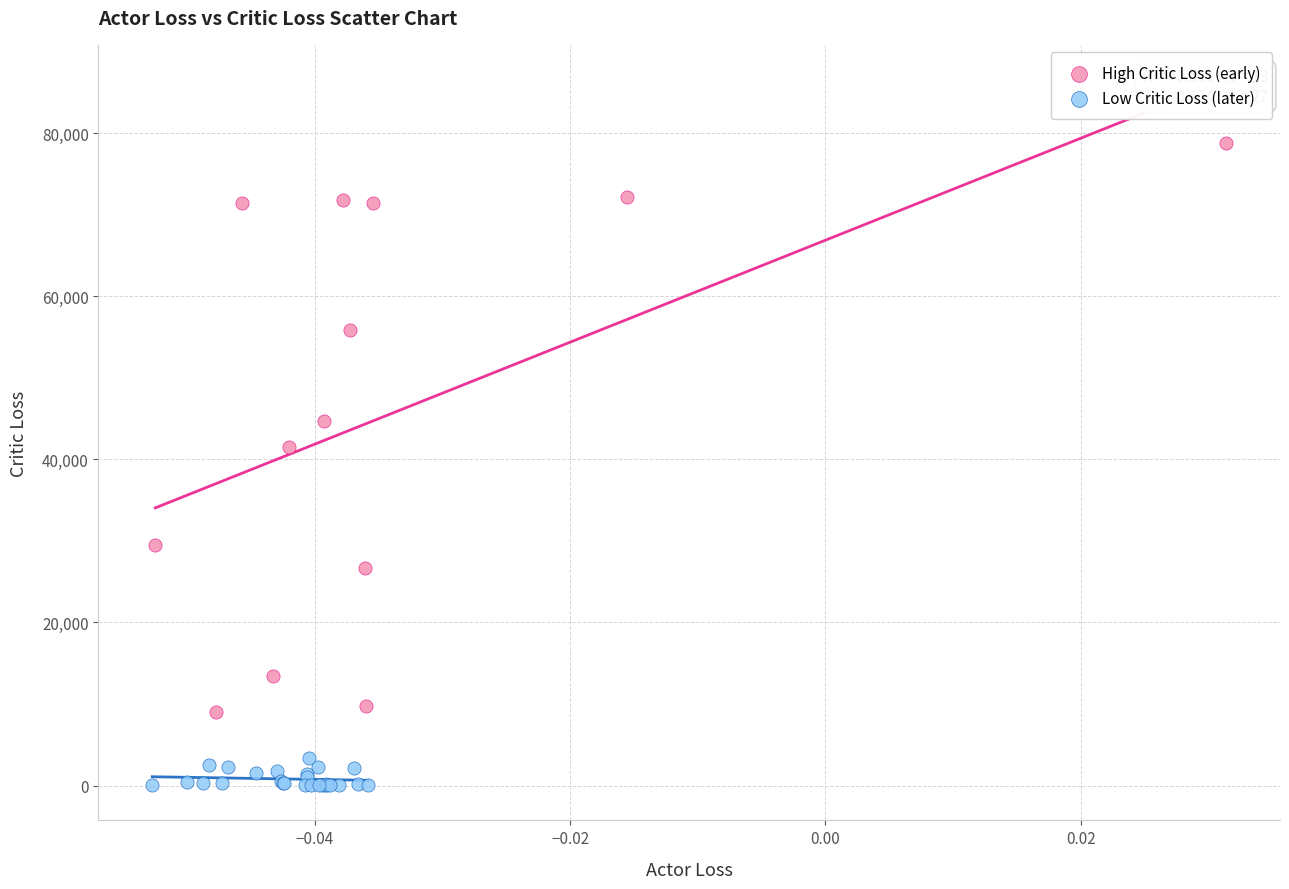

Which series reaches the minimum Y coordinate?

Low Critic Loss (later)